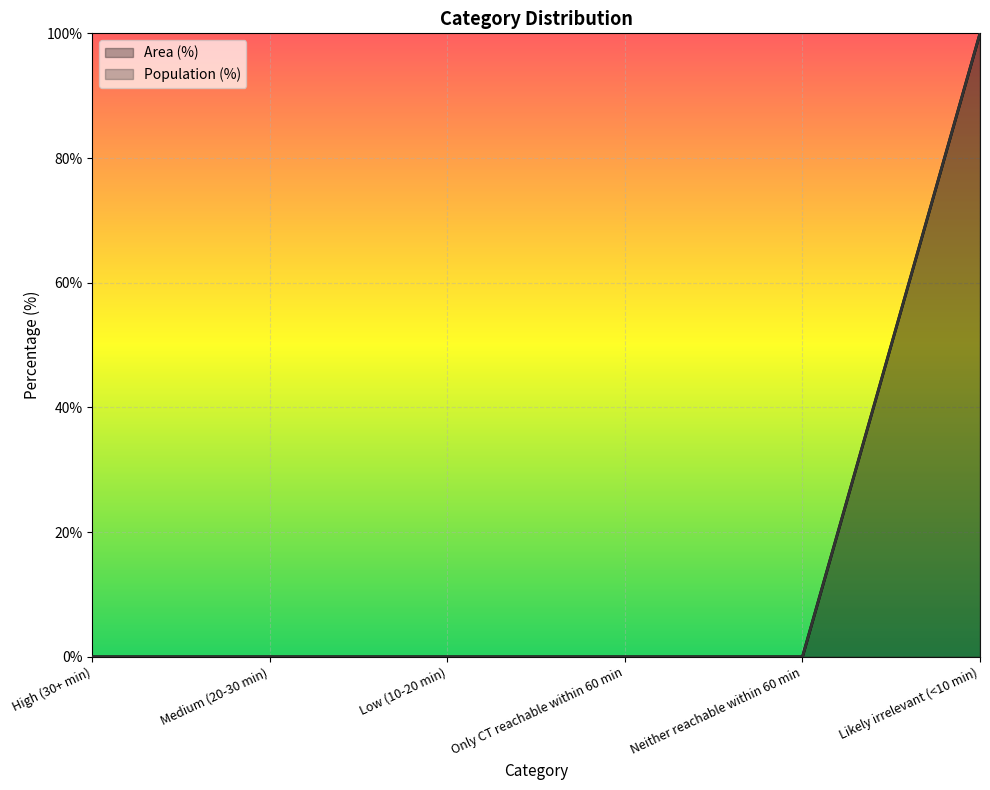

Which series has the widest spread of values?

Area (%)